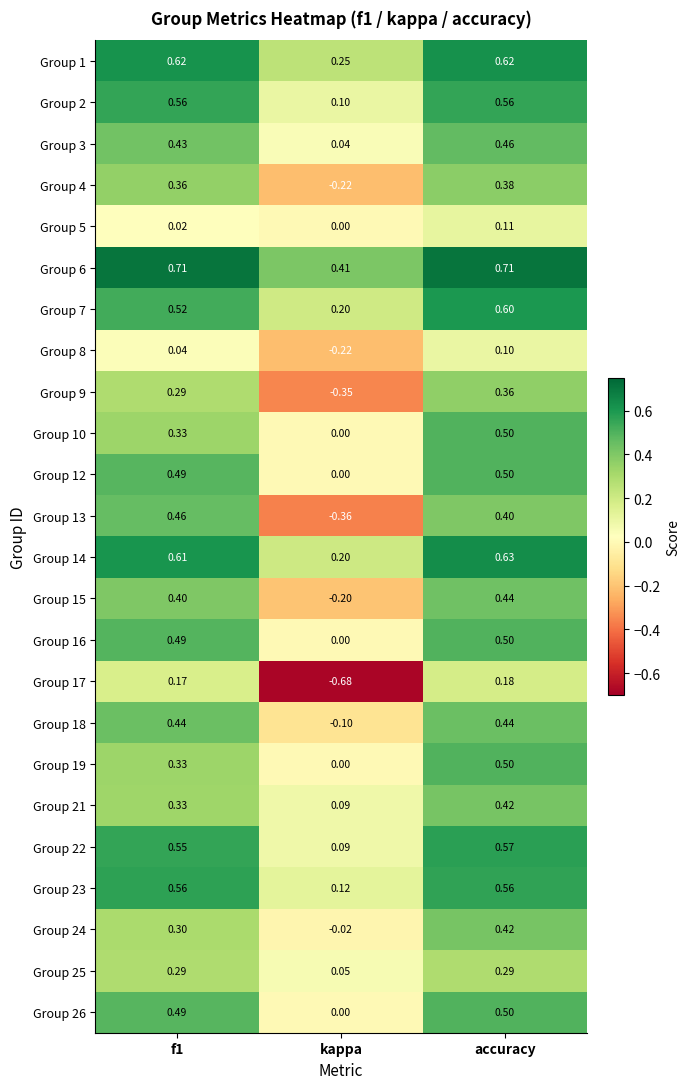

At which label is Group 2 closest to 0?

kappa